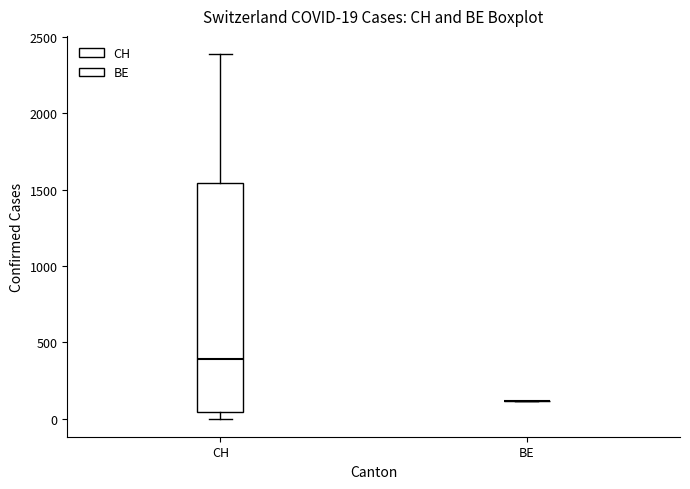

Comparing the boxes themselves (not the whiskers), which one is the tallest?

CH